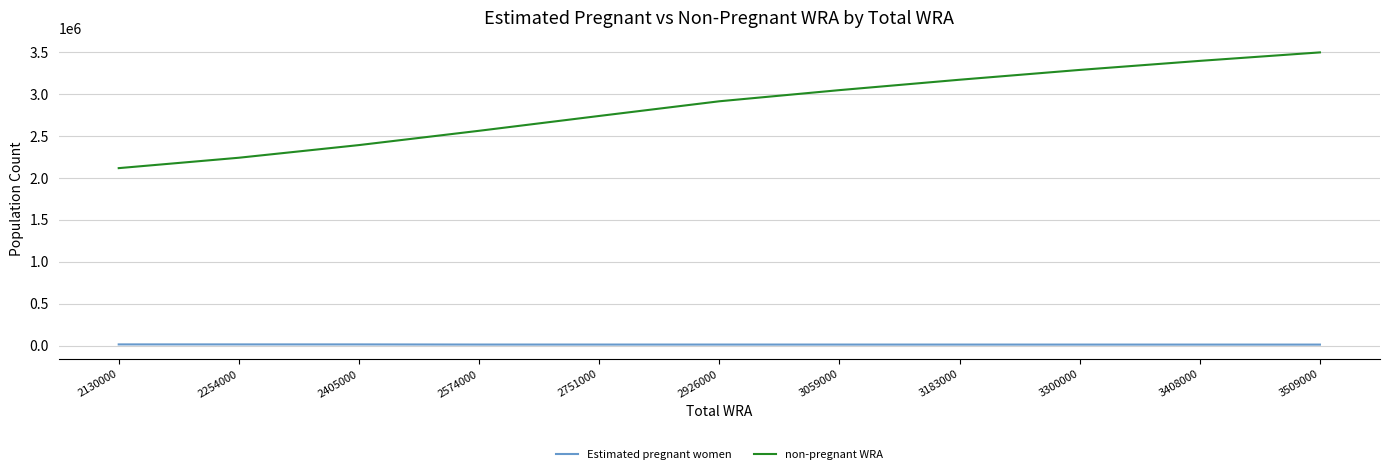

Which series has the widest spread of values?

non-pregnant WRA